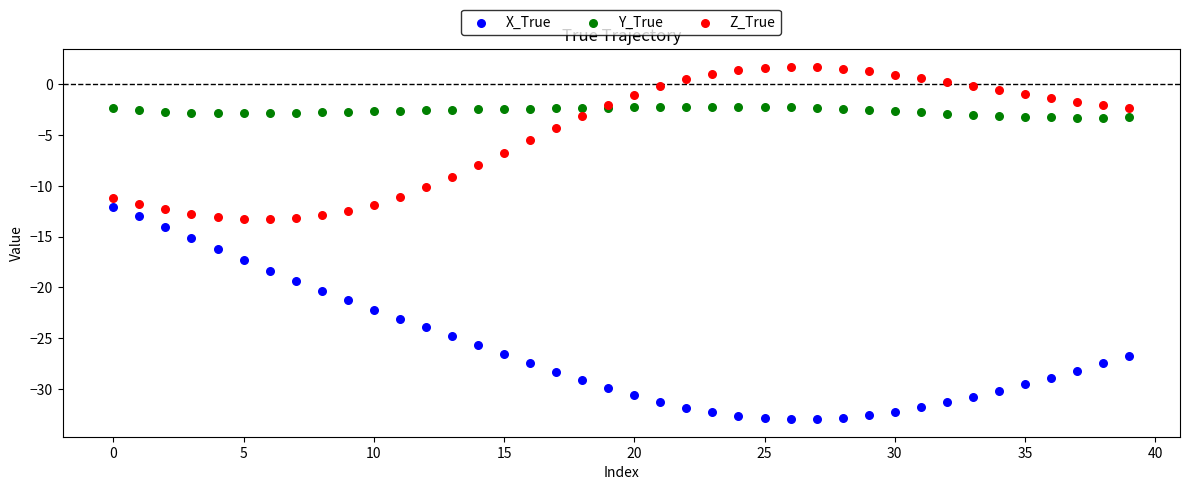

What are all the series names shown in the legend?

X_True, Y_True, Z_True